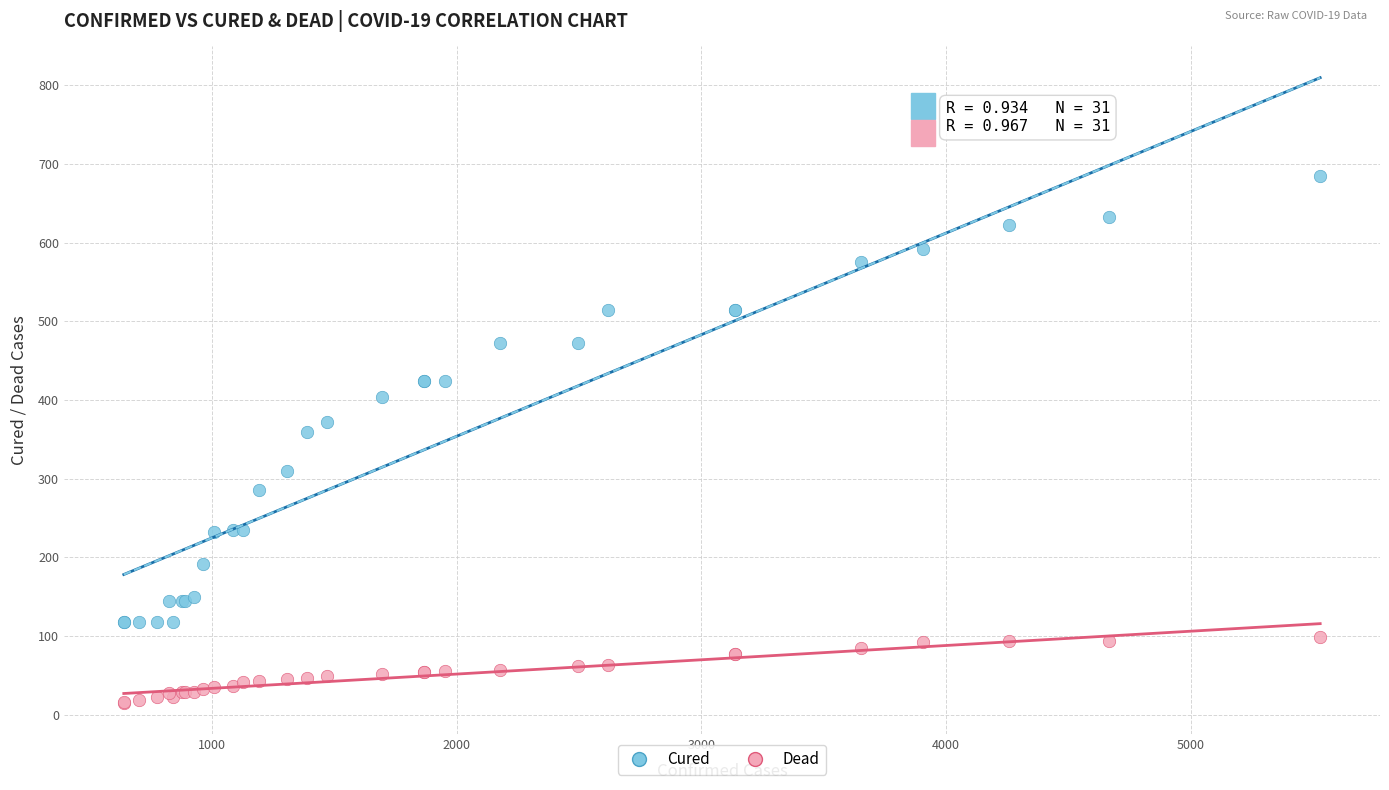

Which series has the largest Y range (max minus min)?

Cured